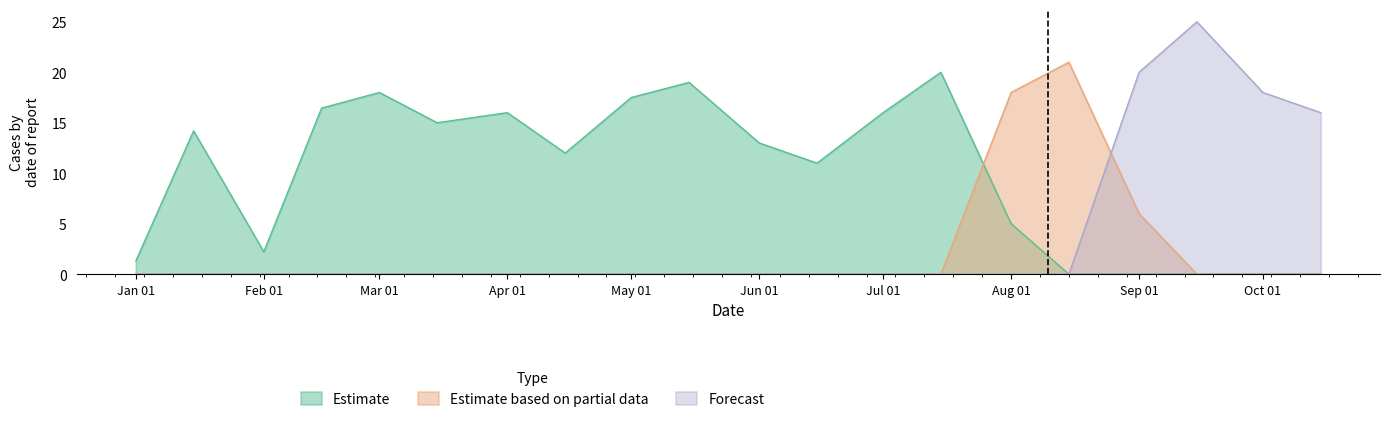

What is the difference between the Estimate values at Sep 01 and Feb 01?

2.2